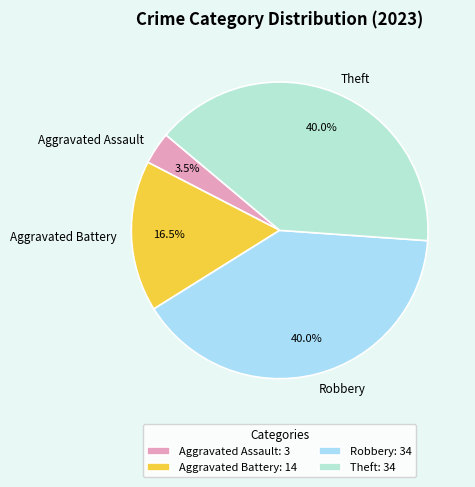

What is the total percentage of Theft and Aggravated Battery?

56.5%